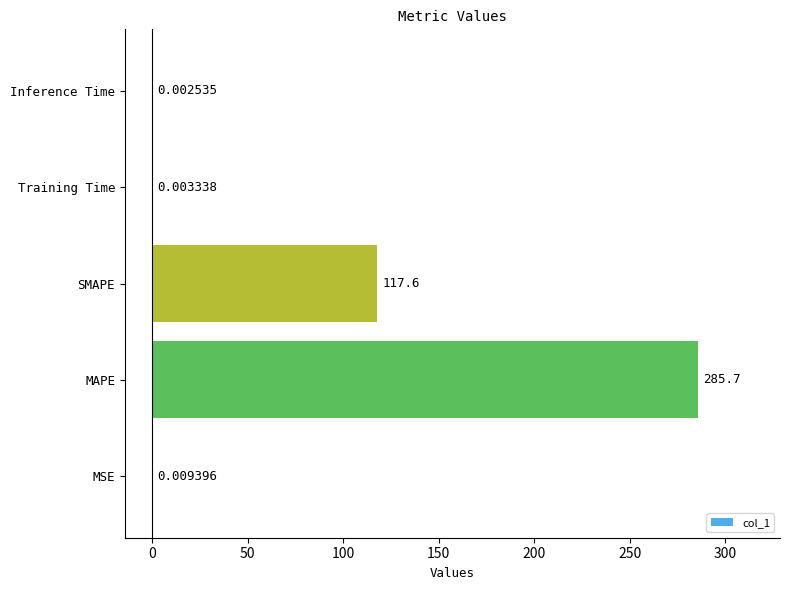

What is the sum of all values?

403.3